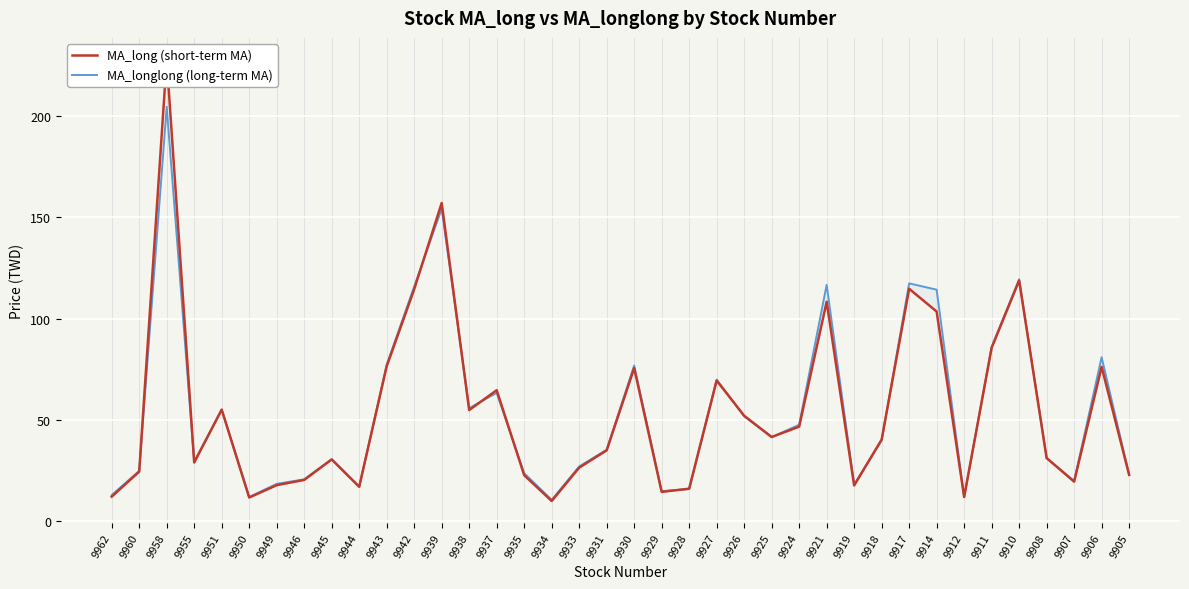

How many categories are shown in the chart?

38